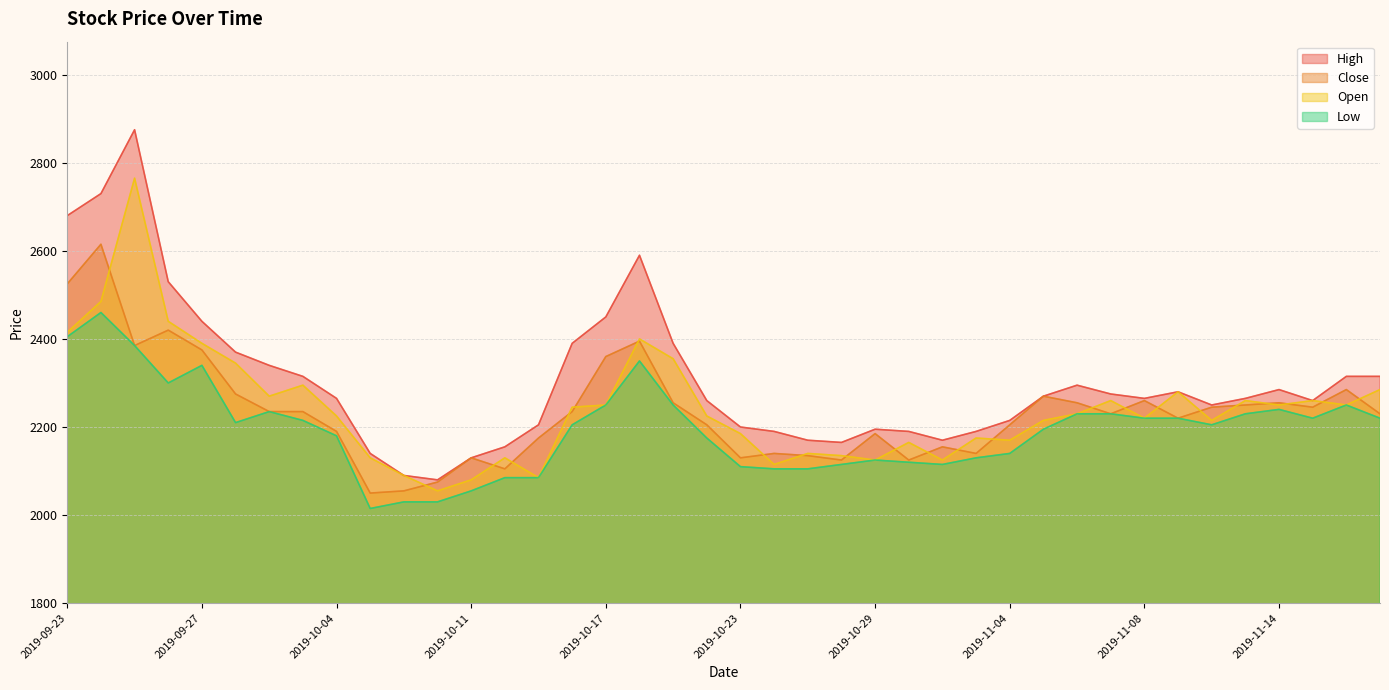

True or false: Low and High intersect in this chart.

False